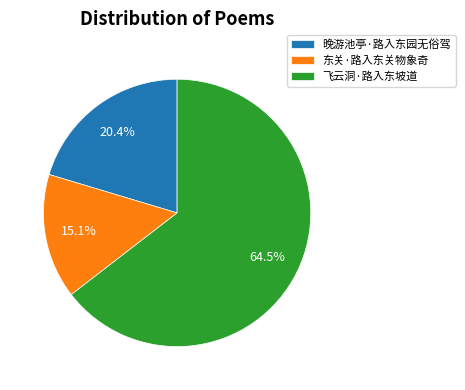

Is it true that 晚游池亭·路入东园无俗驾 is 35% of the pie?

False